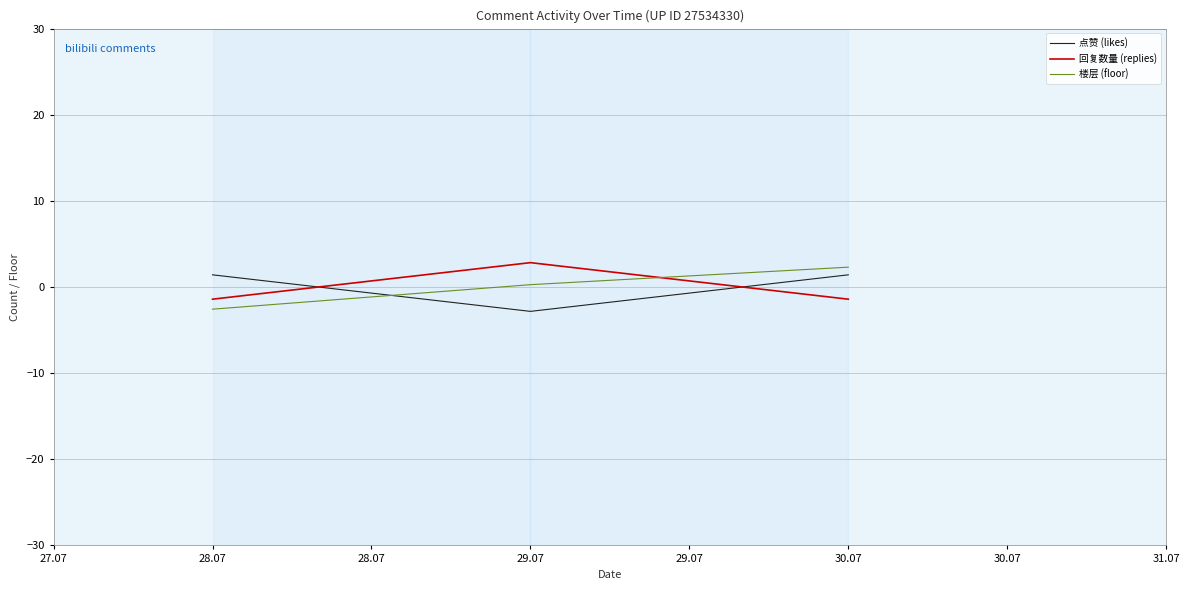

Does the chart display data point markers on the line(s)?

No